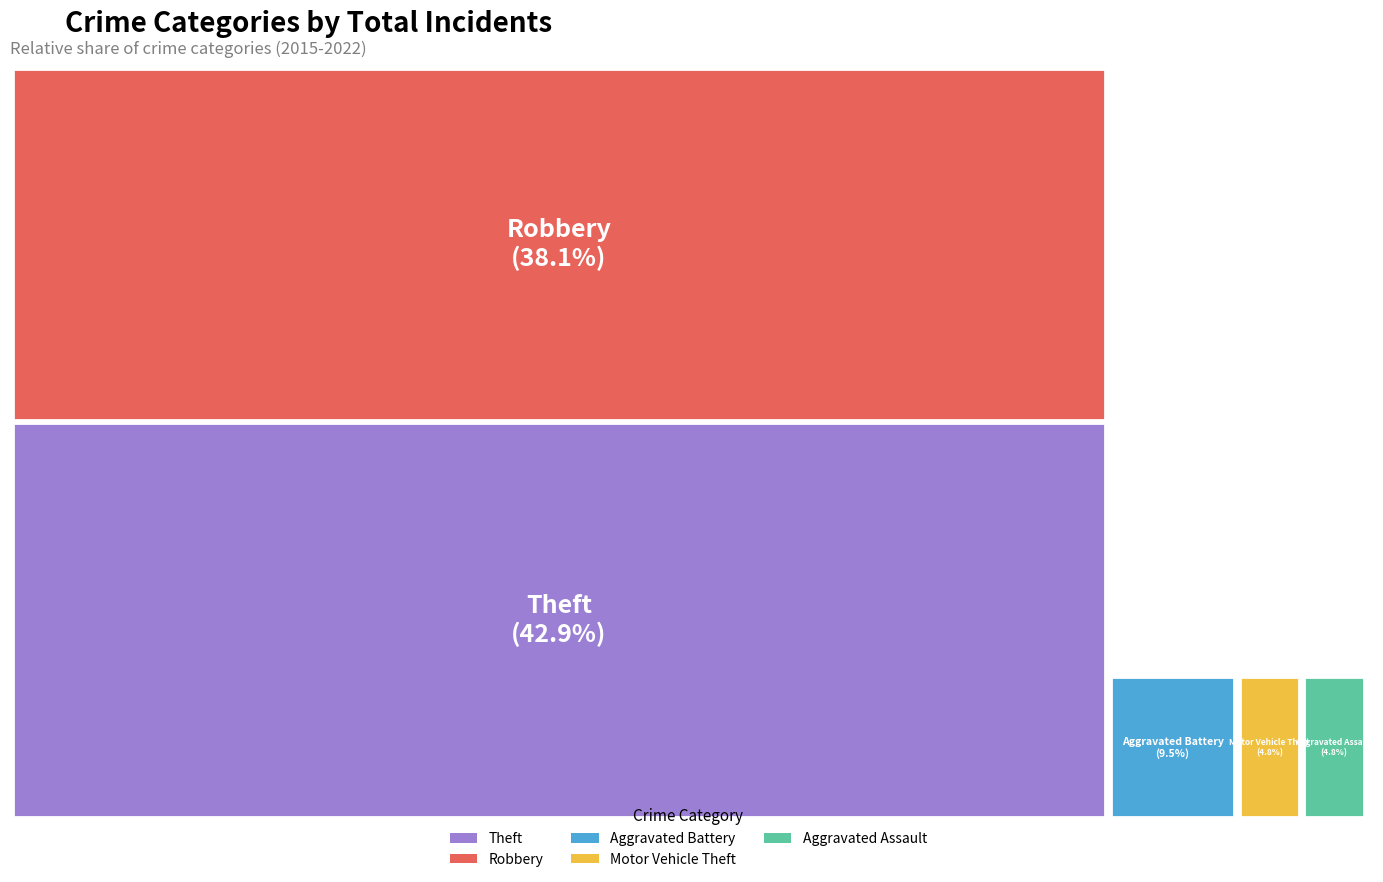

Is there a majority slice in this chart?

No